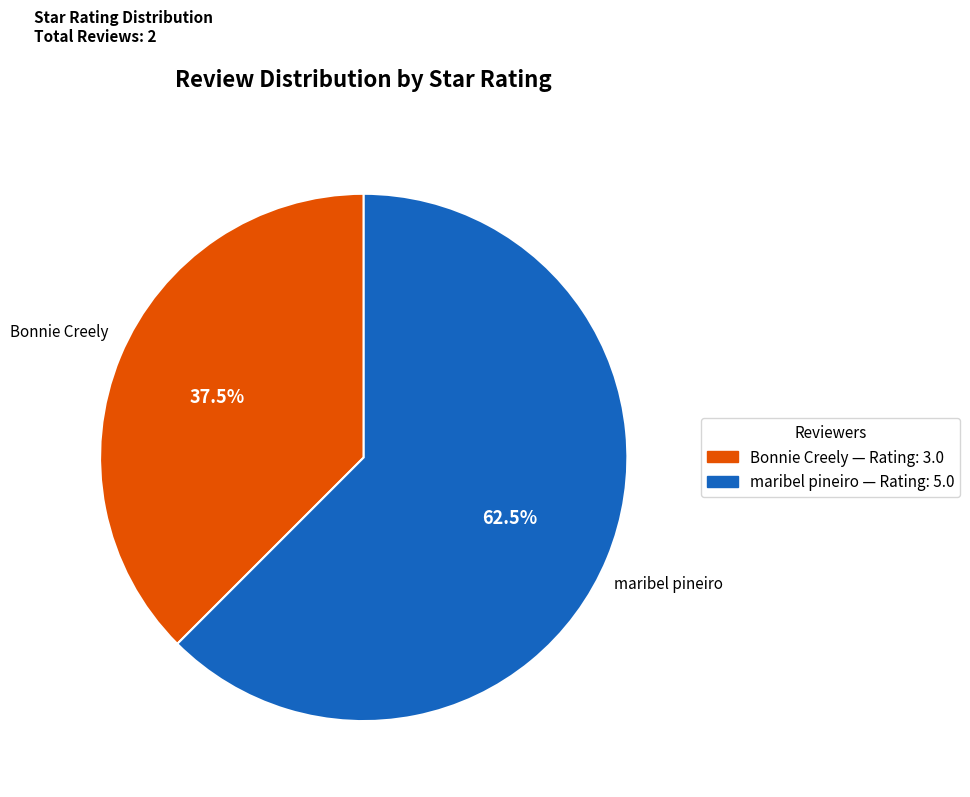

What percentage do maribel pineiro and Bonnie Creely together represent?

100.0%